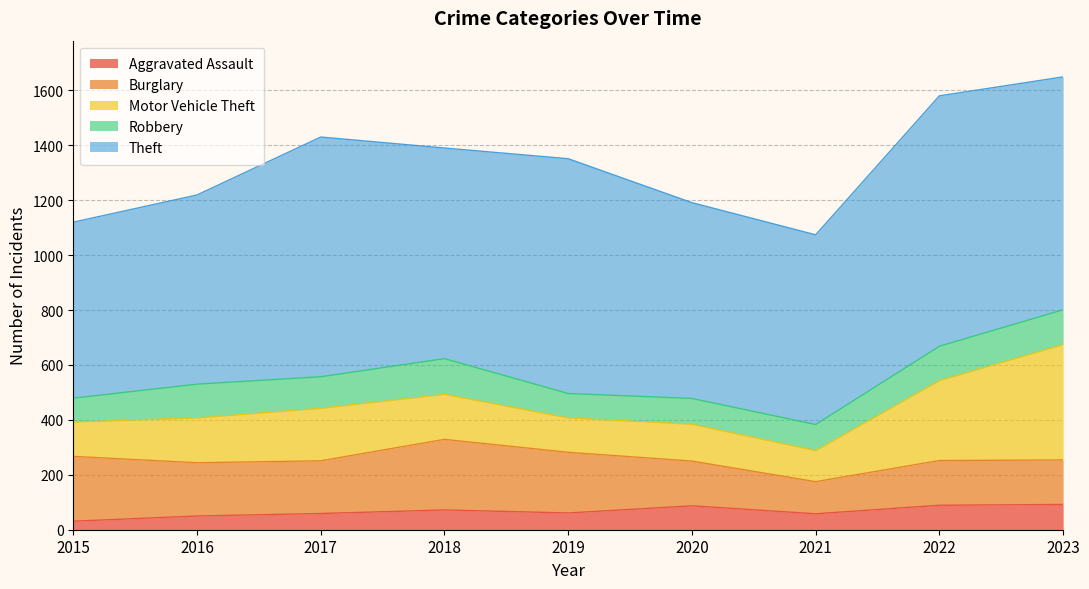

Is the value of Theft at 2021 greater than the value of Motor Vehicle Theft at 2021?

Yes